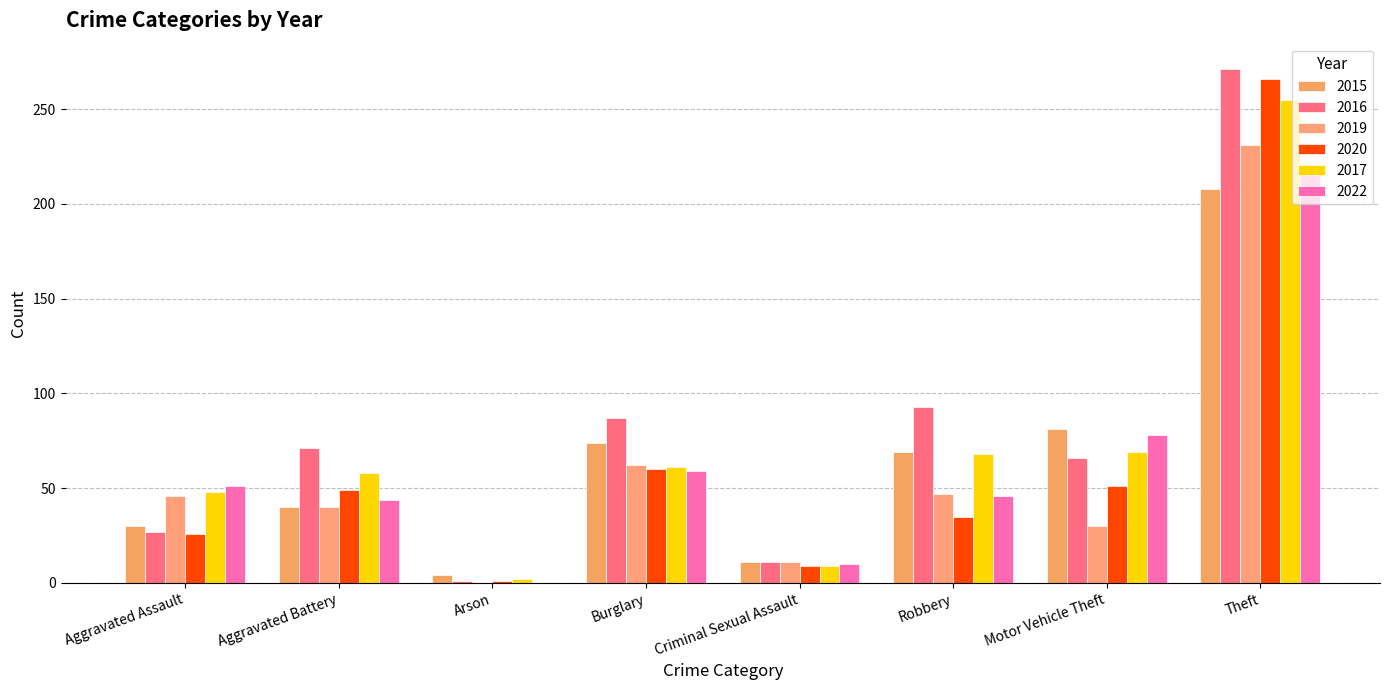

What is the spread (max minus min) of values at Aggravated Assault?

25